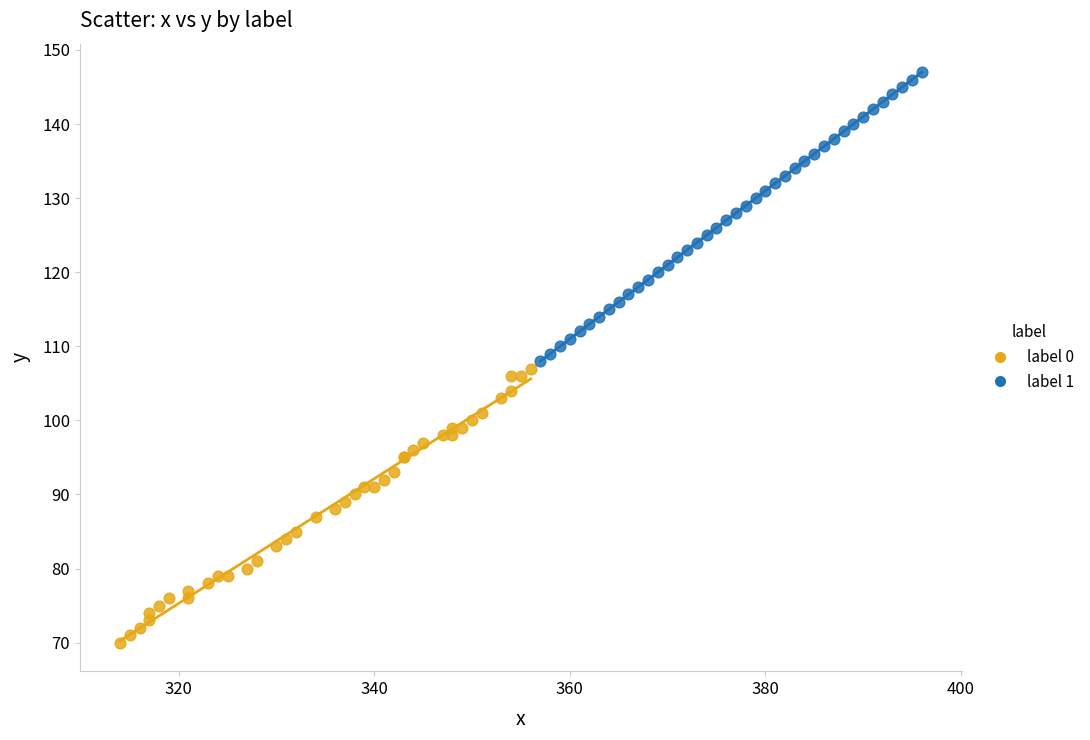

Which series reaches the minimum Y coordinate?

label 0